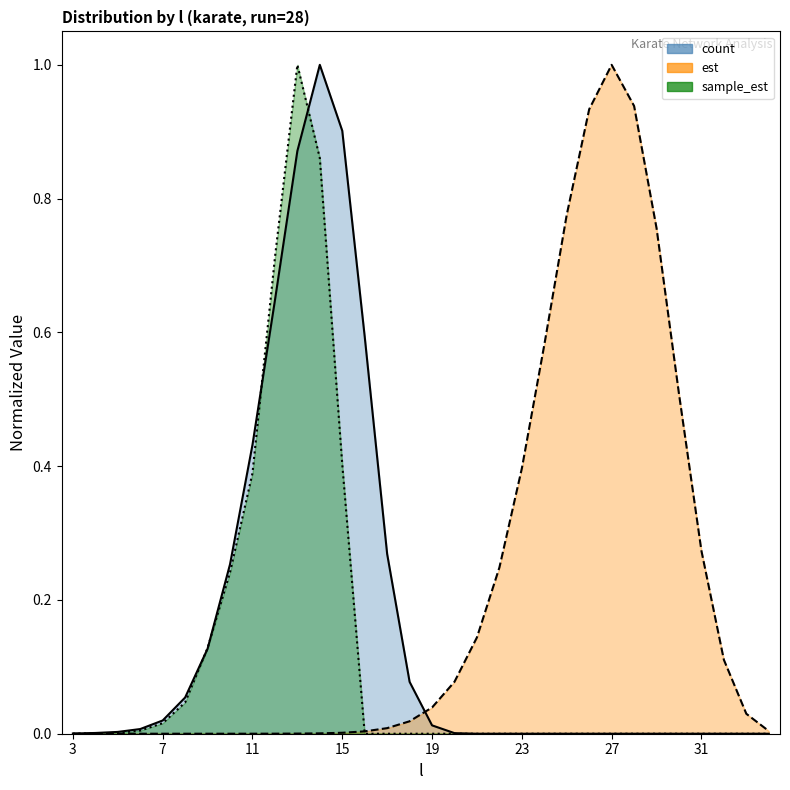

Which series has the largest range (max minus min)?

sample_est